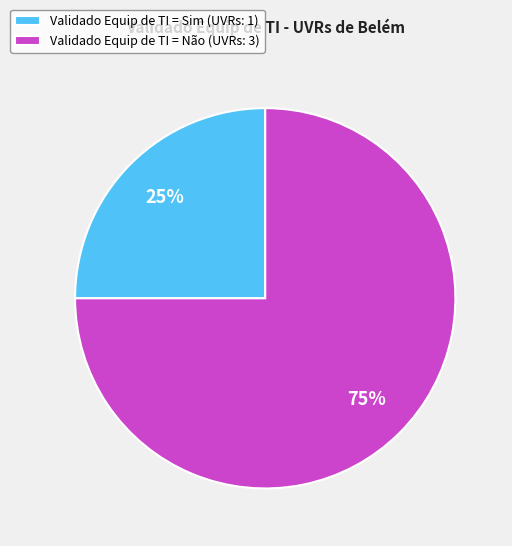

To the nearest percent, what portion does Validado Equip de TI = Sim (UVRs: 1) represent?

25%